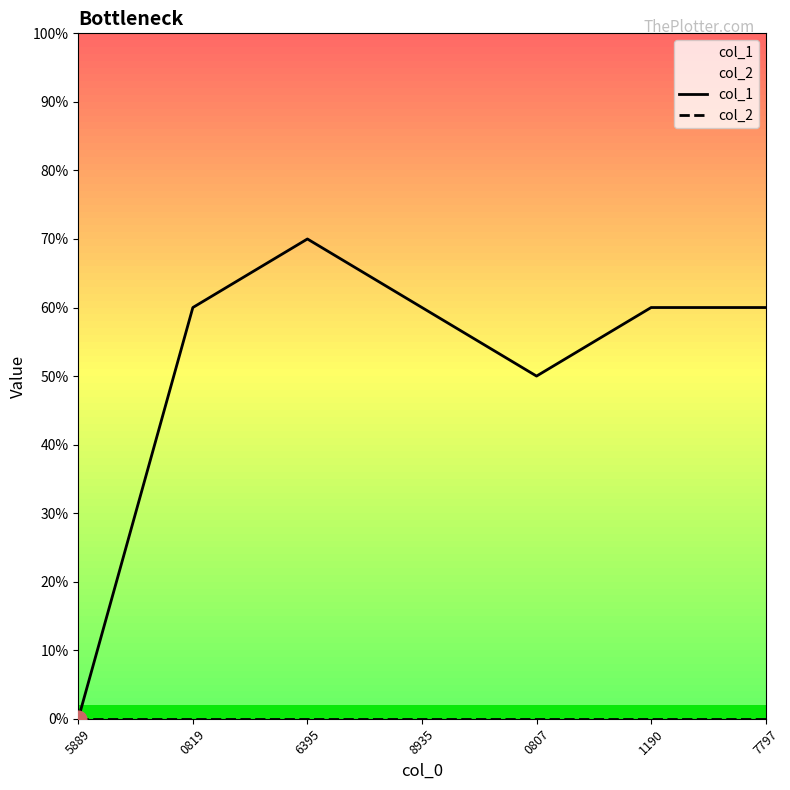

Where is the first local maximum for col_1?

6395